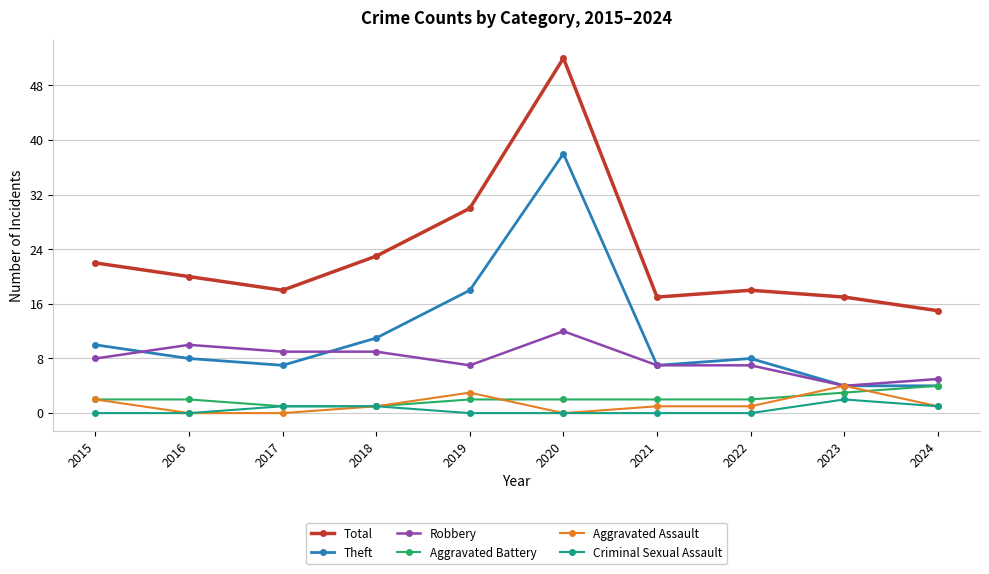

At which category is the sum across all series the highest?

2020